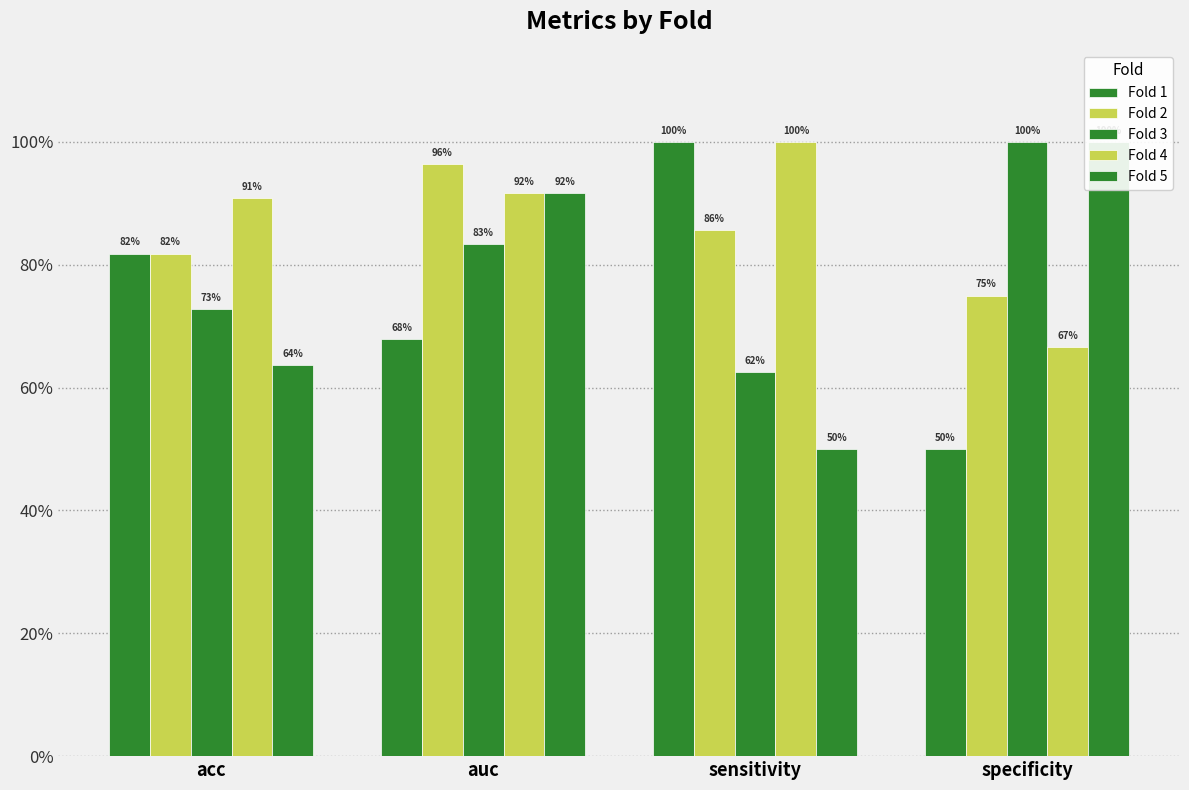

What is the sum of the Fold 3 values at specificity and auc?

1.8